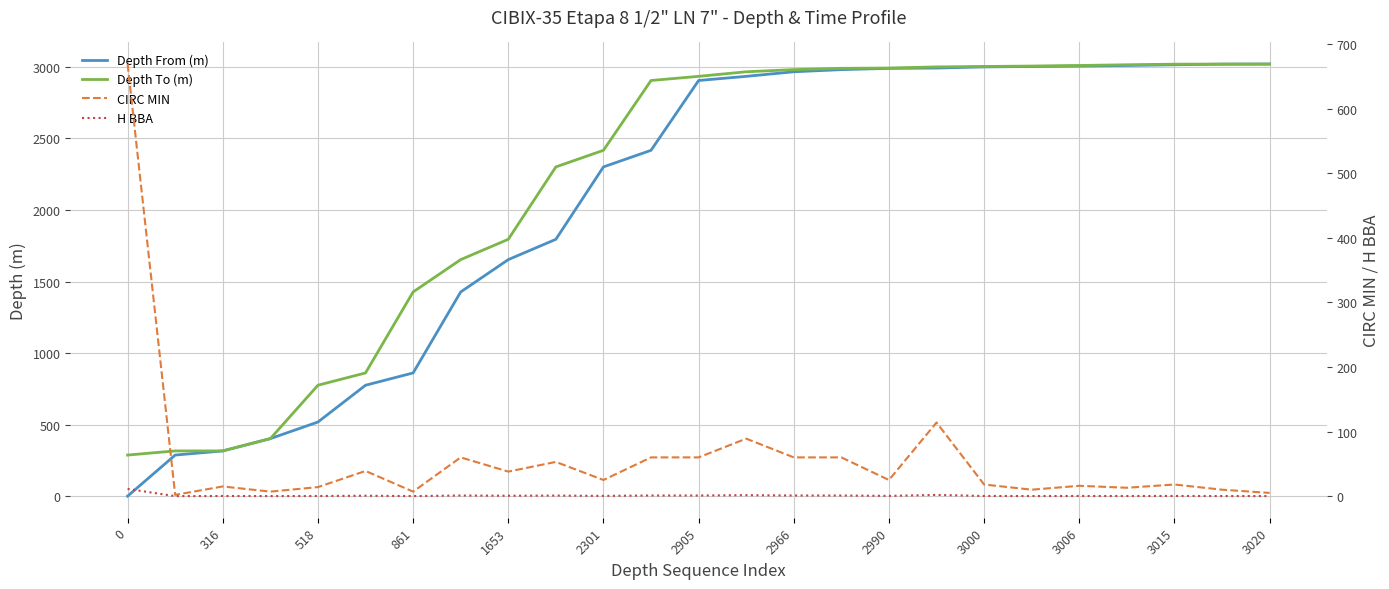

Is this an area chart (filled region under the line)?

No